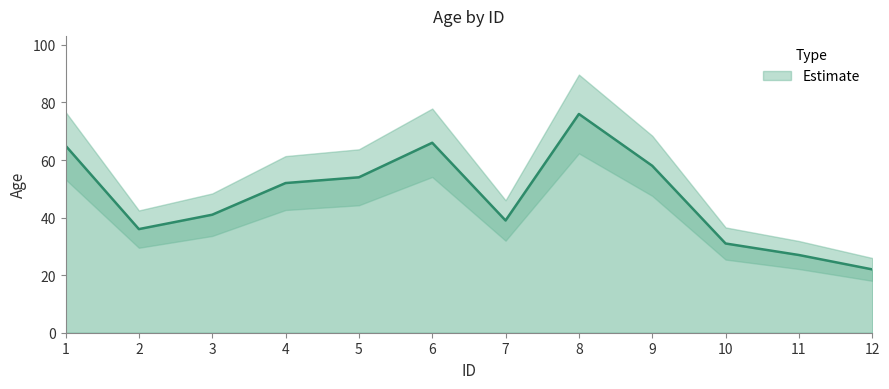

True or false: there are more than 2 points higher than both neighbors.

False